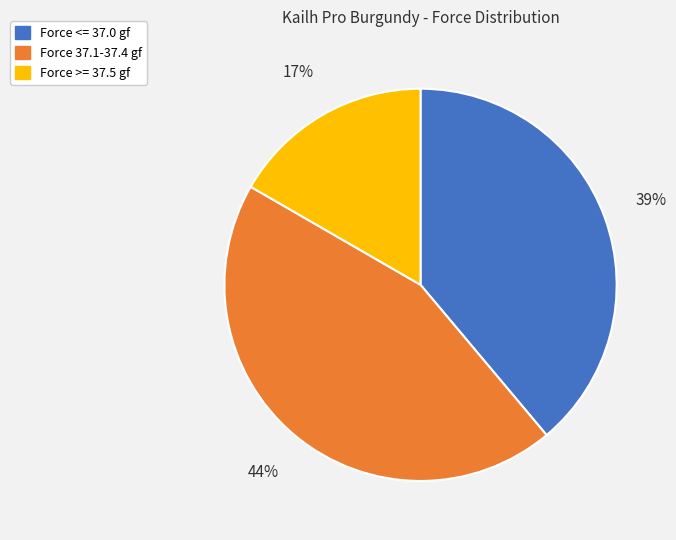

Does any single category account for the majority?

No